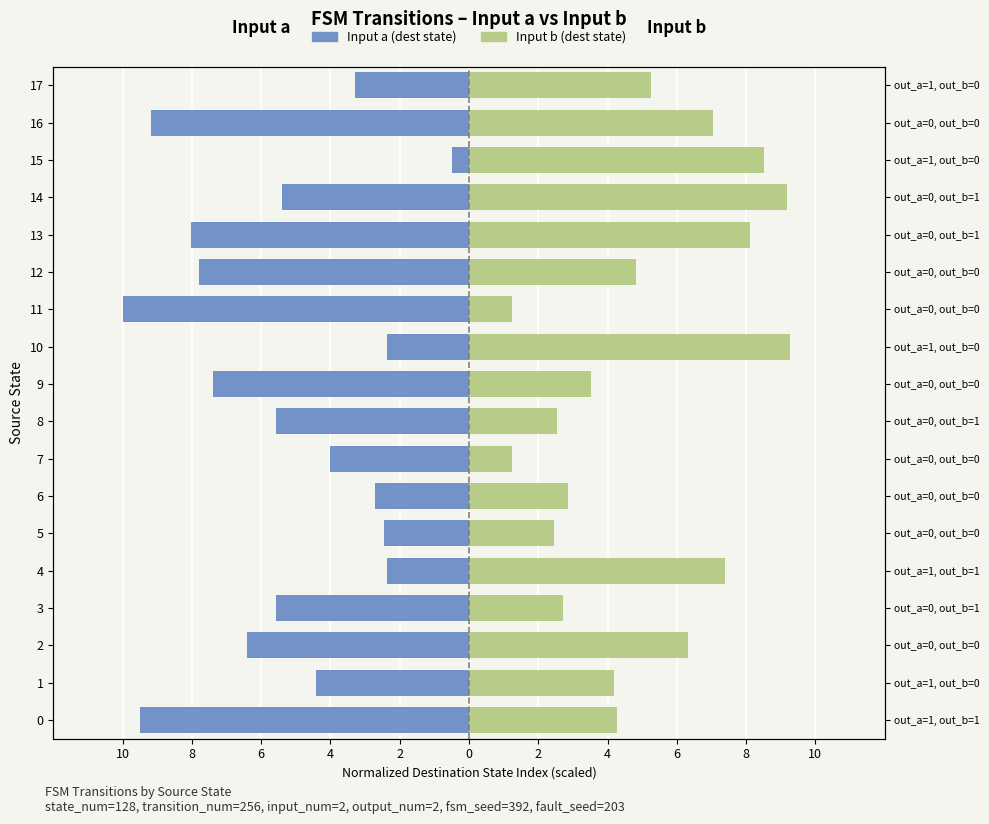

How many values in the Input a (dest state) series are below -5?

10